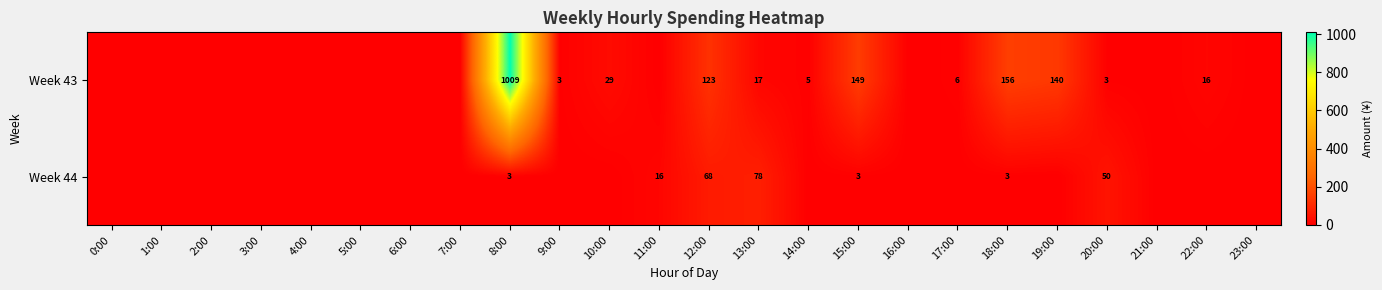

True or false: Week 43 has a value of 156 at 18:00.

True